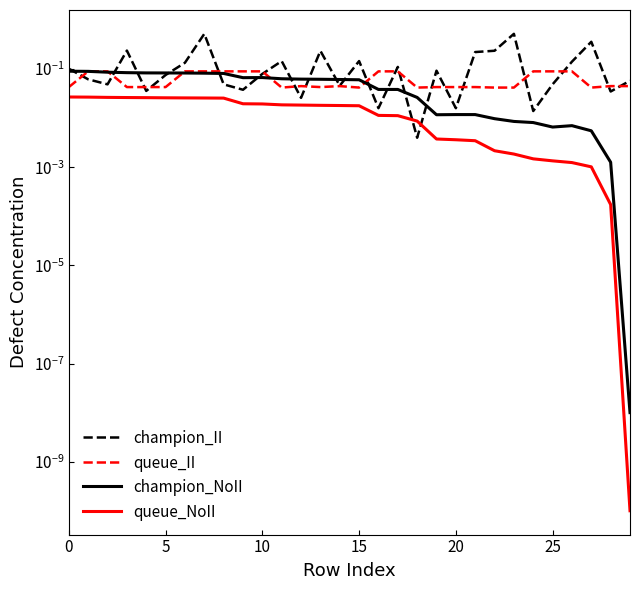

Count the number of data series in this chart.

4